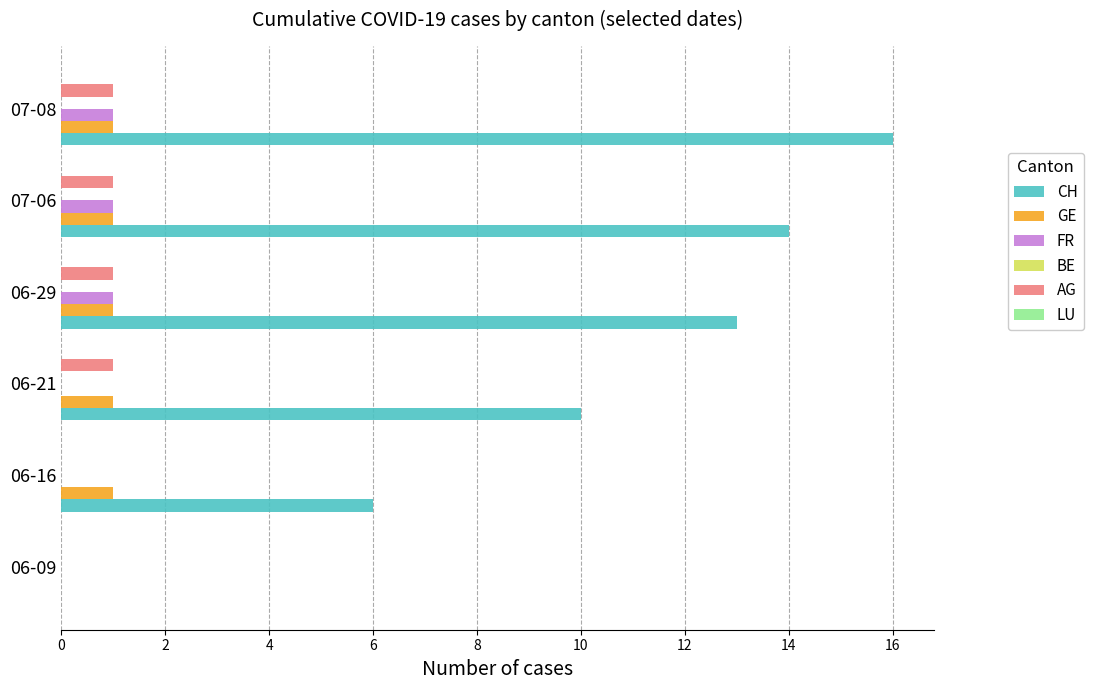

At which category is the sum across all series the highest?

07-08